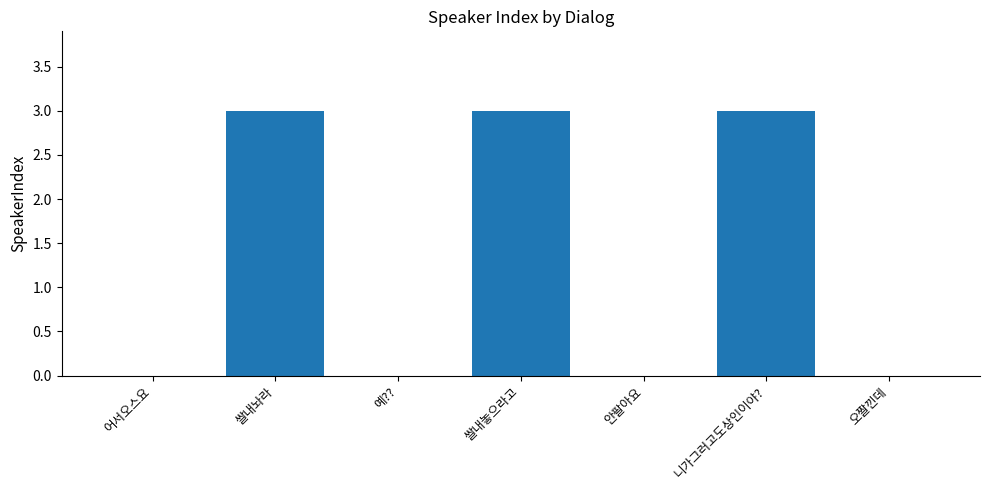

Is it true that the value at 어서오스요 is 0?

True